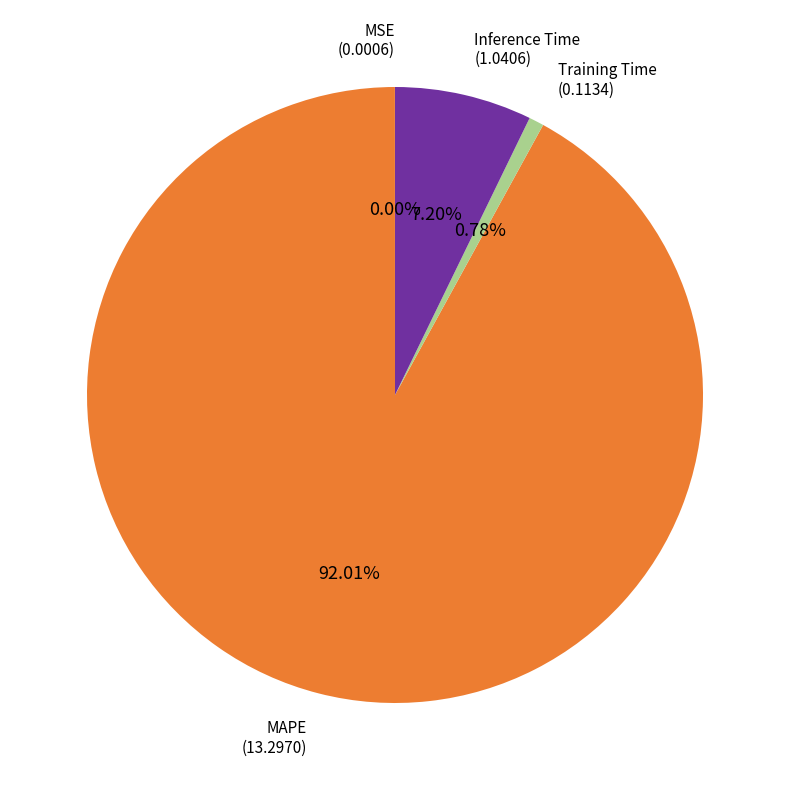

Is there a majority slice in this chart?

Yes